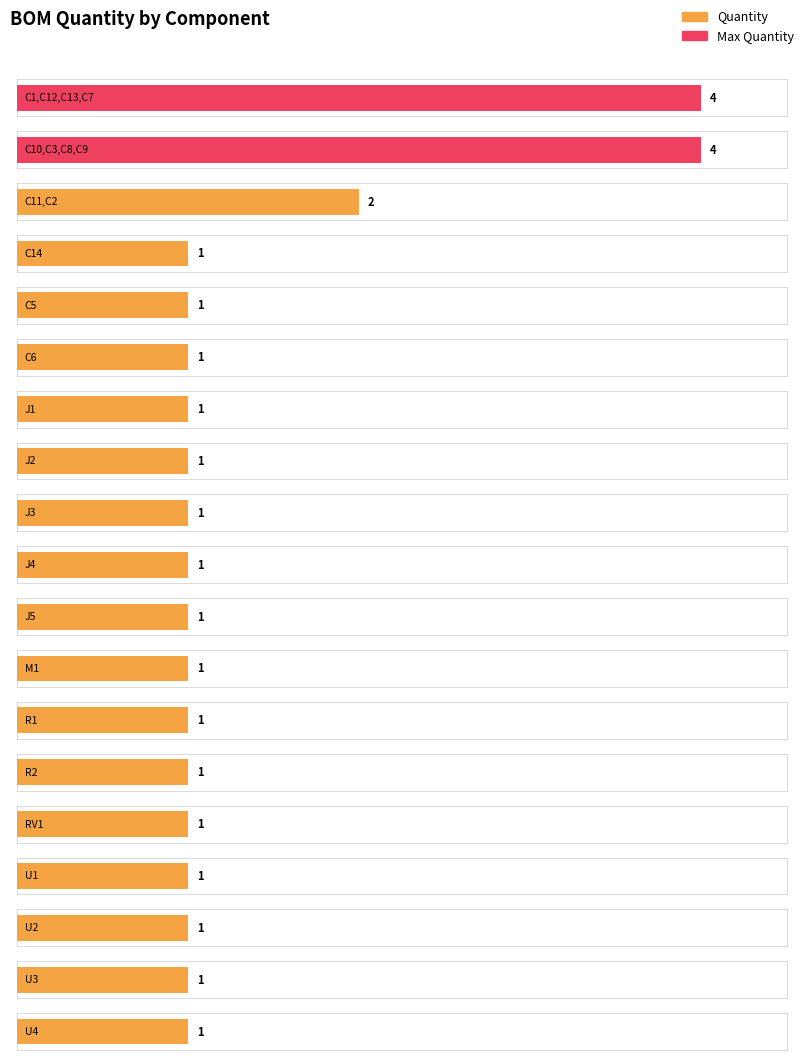

List the labels in order of value, largest first.

C1,C12,C13,C7, C10,C3,C8,C9, C11,C2, C14, C5, C6, J1, J2, J3, J4, J5, M1, R1, R2, RV1, U1, U2, U3, U4